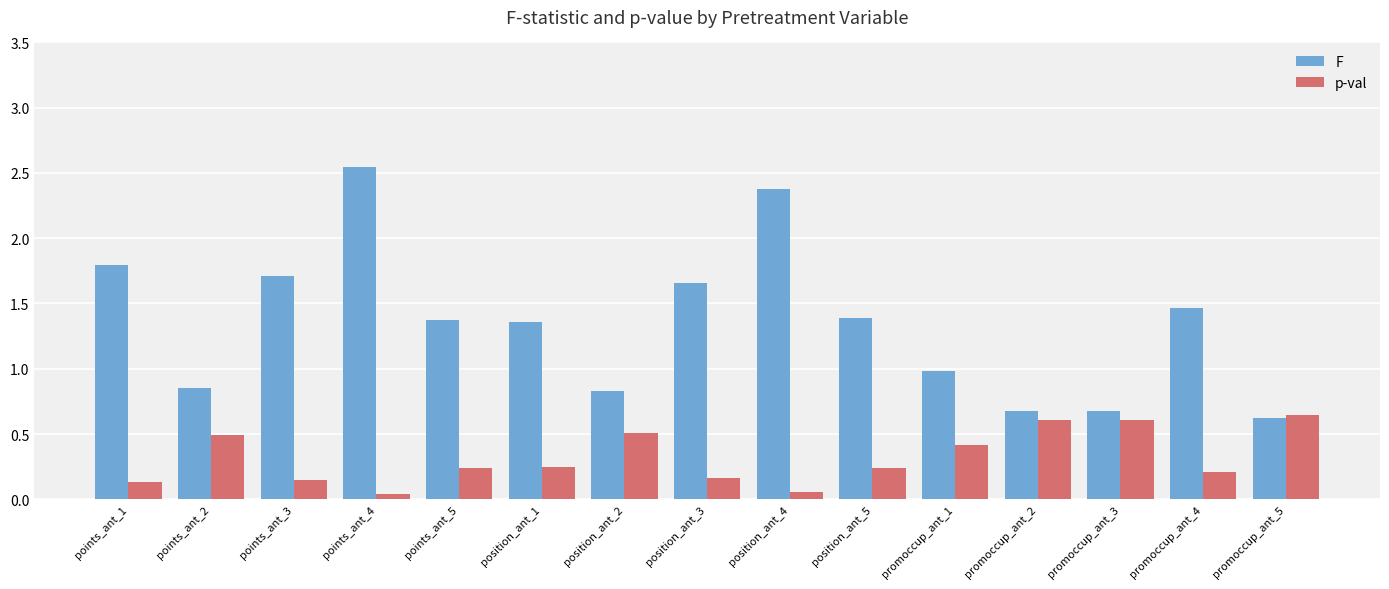

How many data points does each series have?

15